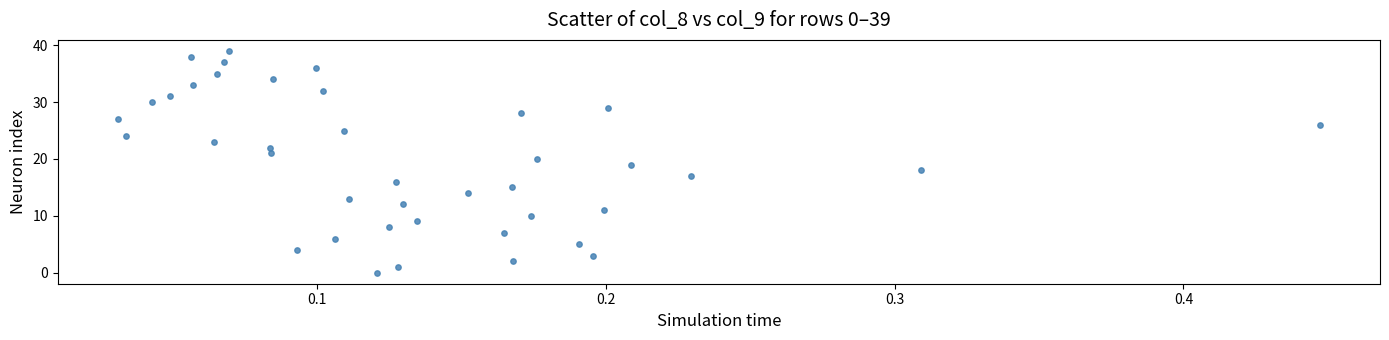

What is the range of Y values (max minus min)?

39